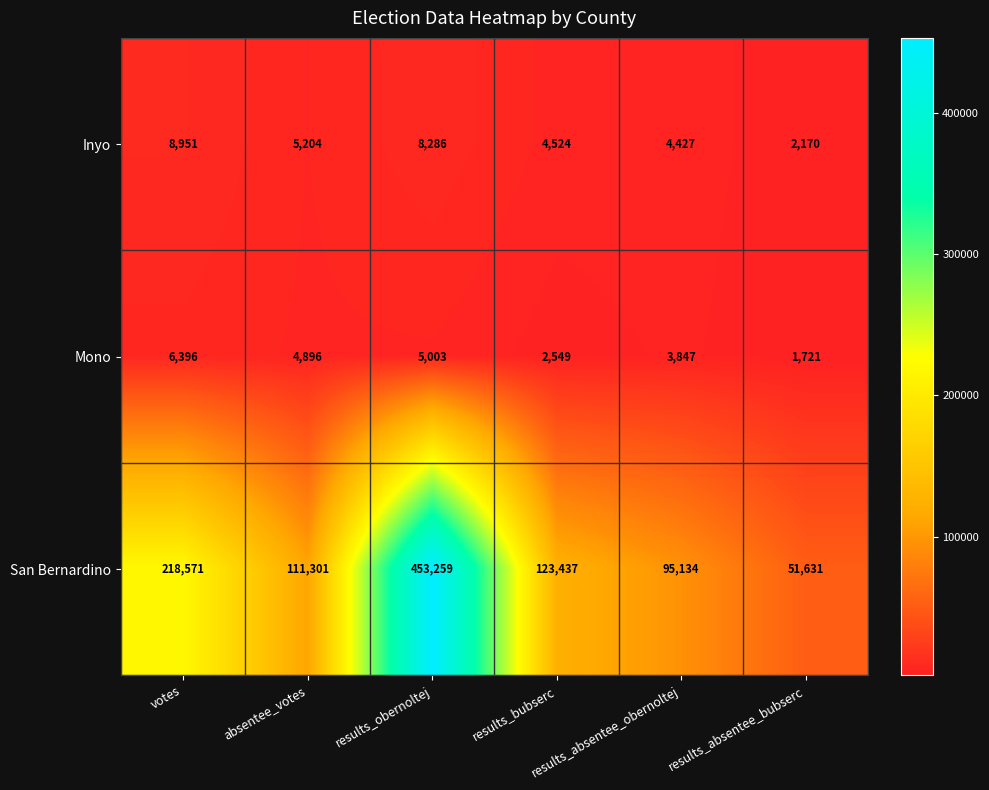

What is the difference between the maximum and minimum values in the San Bernardino series?

401628